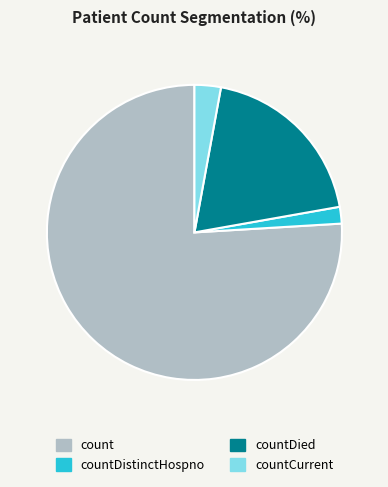

What is the ratio of the value at countCurrent to the value at countDied?

0.1